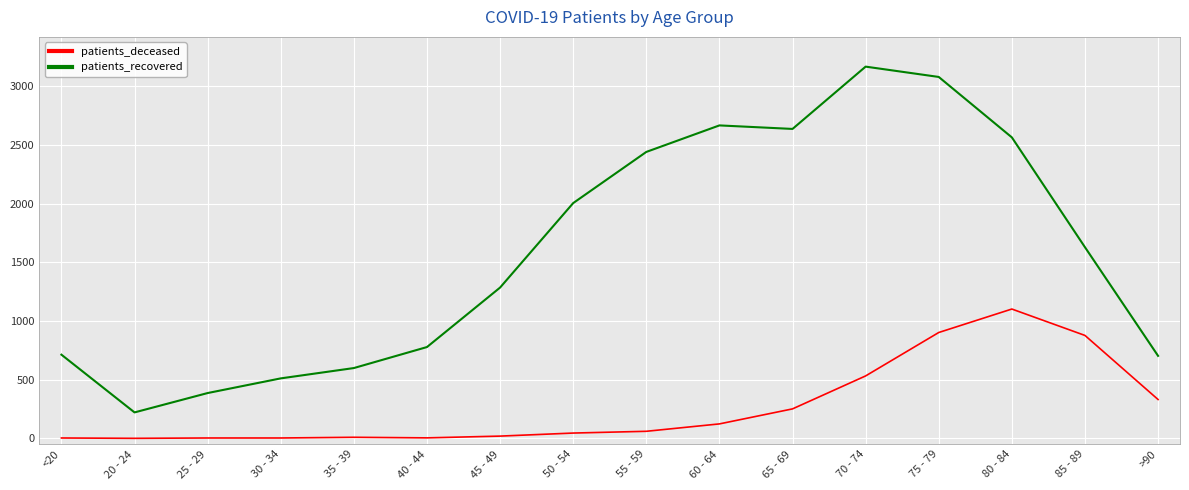

At which category is the sum across all series the highest?

75 - 79